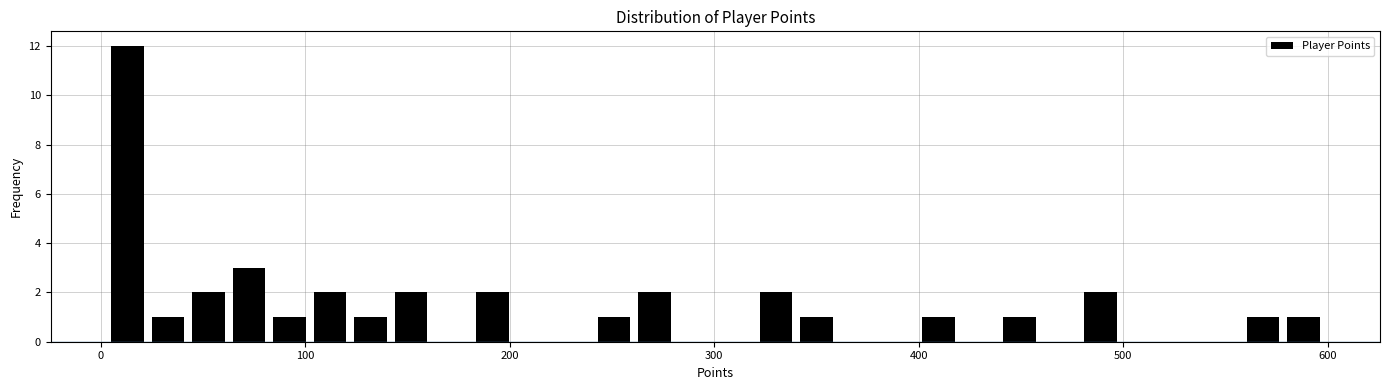

Around what value on the x-axis is the tallest bar? Give the approximate position of its centre, as read against the axis.

10